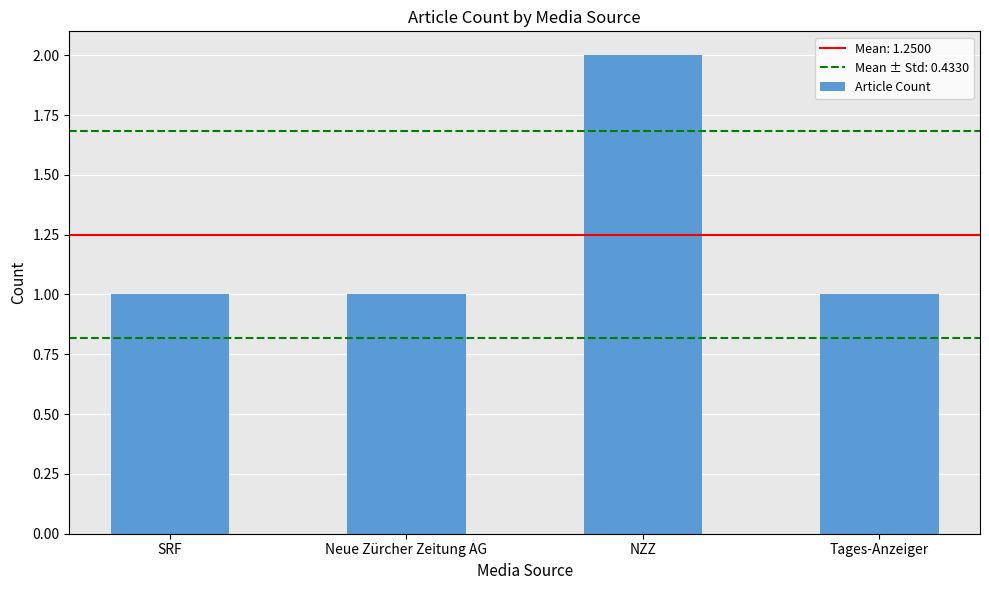

How many bars are there in total?

4